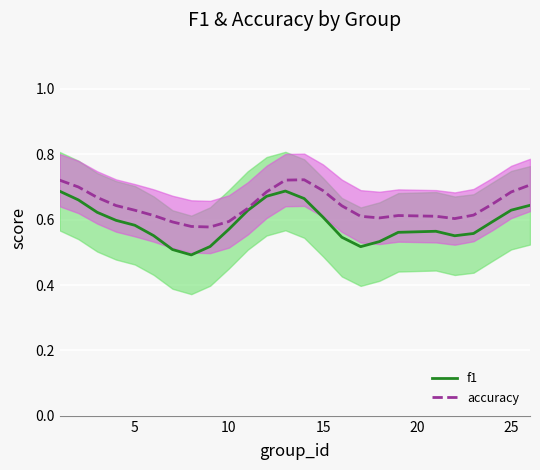

Reading left to right, transcribe all the data shown in this chart.

f1: 0.7	0.7	0.6	0.6	0.6	0.6	0.5	0.5	0.5	0.6	0.6	0.7	0.7	0.7	0.6	0.5	0.5	0.5	0.6	0.6	0.6	0.6	0.6	0.6	0.6
accuracy: 0.7	0.7	0.7	0.6	0.6	0.6	0.6	0.6	0.6	0.6	0.6	0.7	0.7	0.7	0.7	0.6	0.6	0.6	0.6	0.6	0.6	0.6	0.6	0.7	0.7